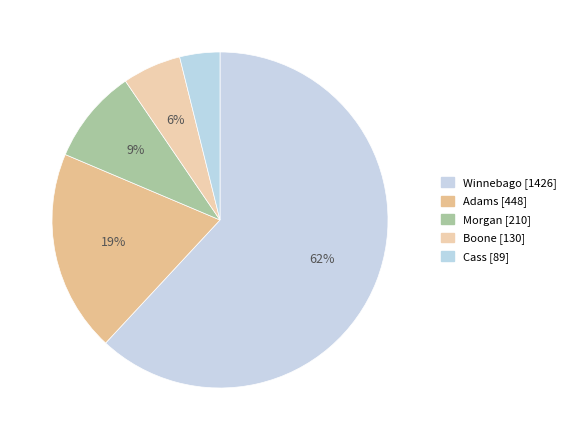

How many segments does this pie chart have?

5